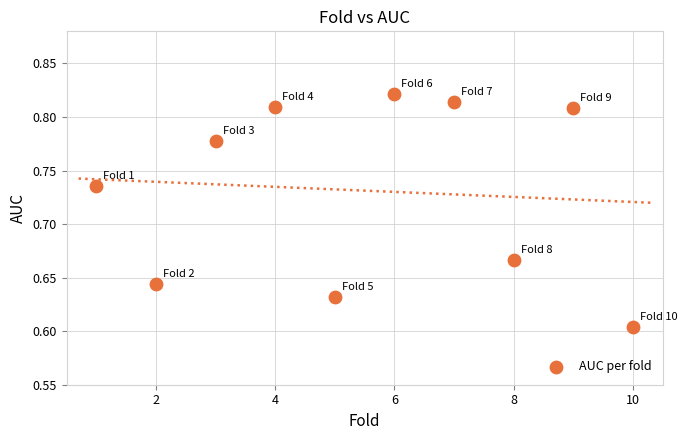

What is the range of X values (max minus min)?

9.0